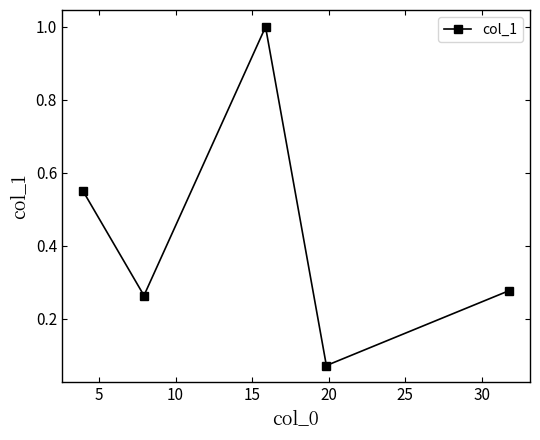

How many categories are shown in the chart?

5